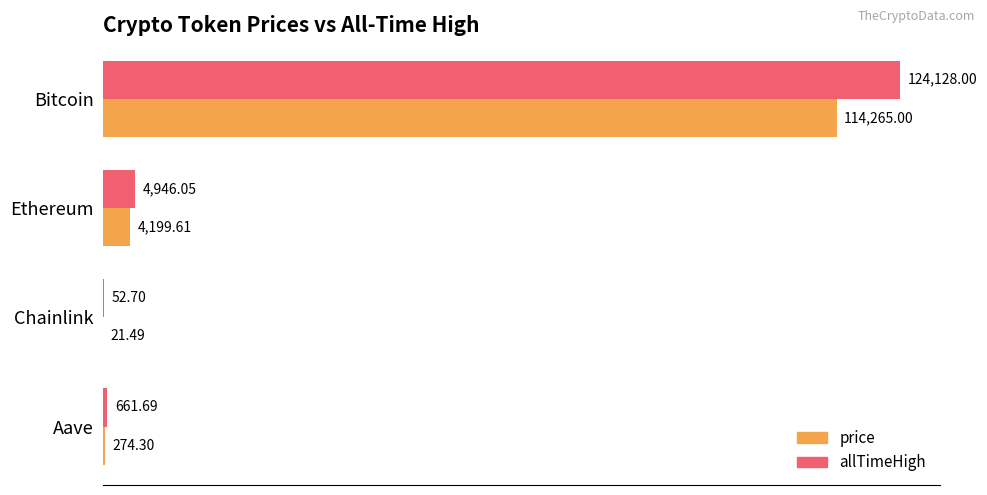

Which series changed the most between Ethereum and Chainlink?

allTimeHigh